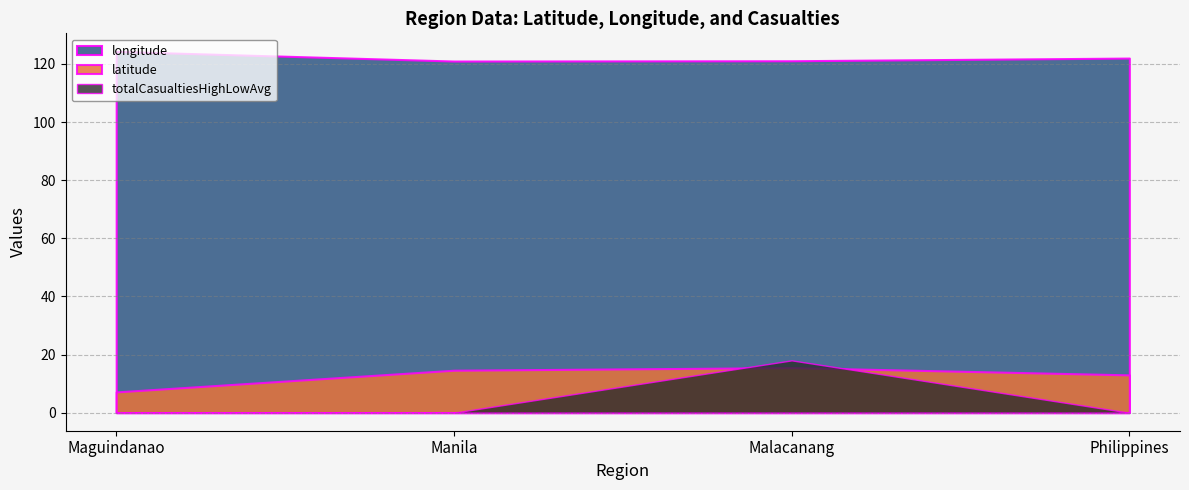

What is the approximate value of latitude at Malacanang?

15.5